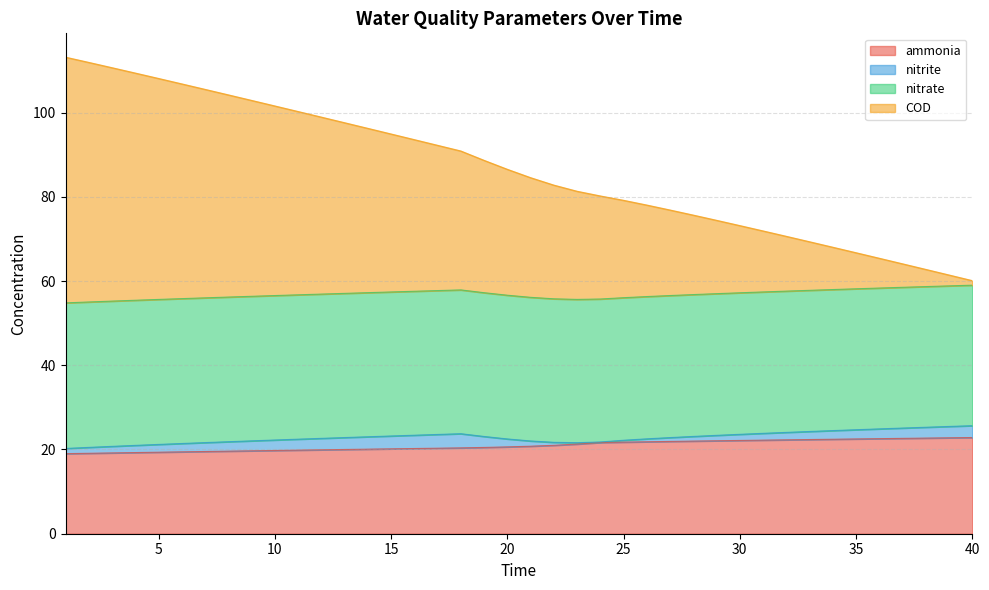

True or false: ammonia and nitrate cross at least once.

False